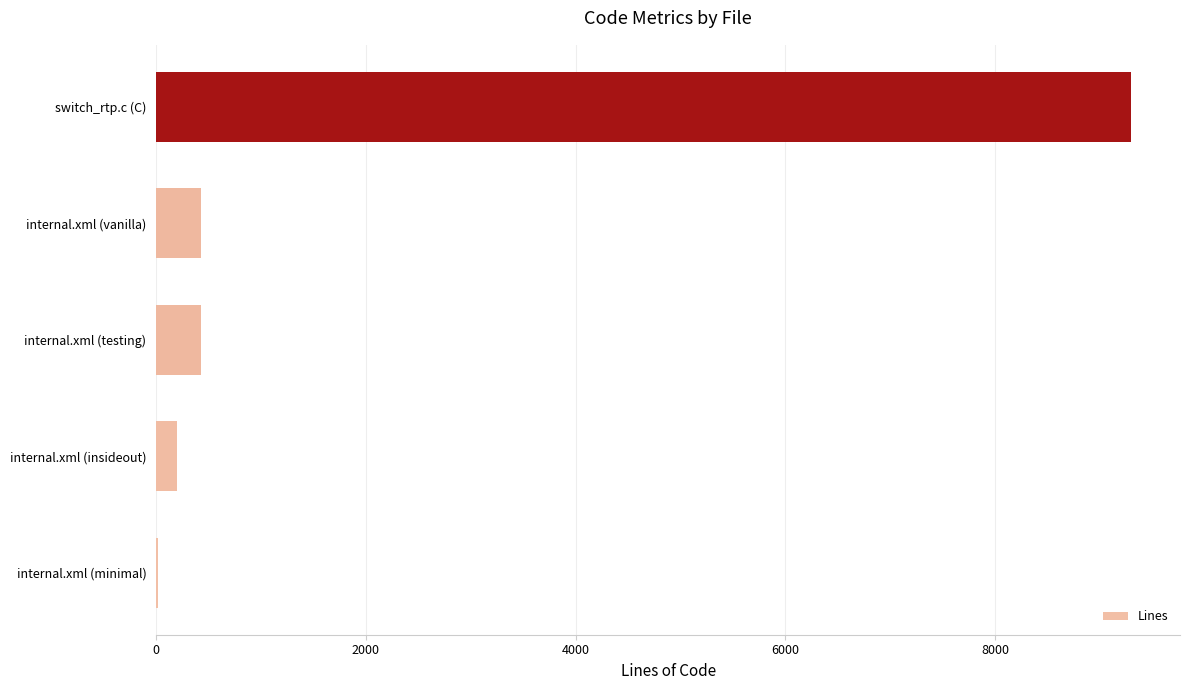

Approximately how many times larger is the value at internal.xml (testing) compared to internal.xml (vanilla)?

1.0